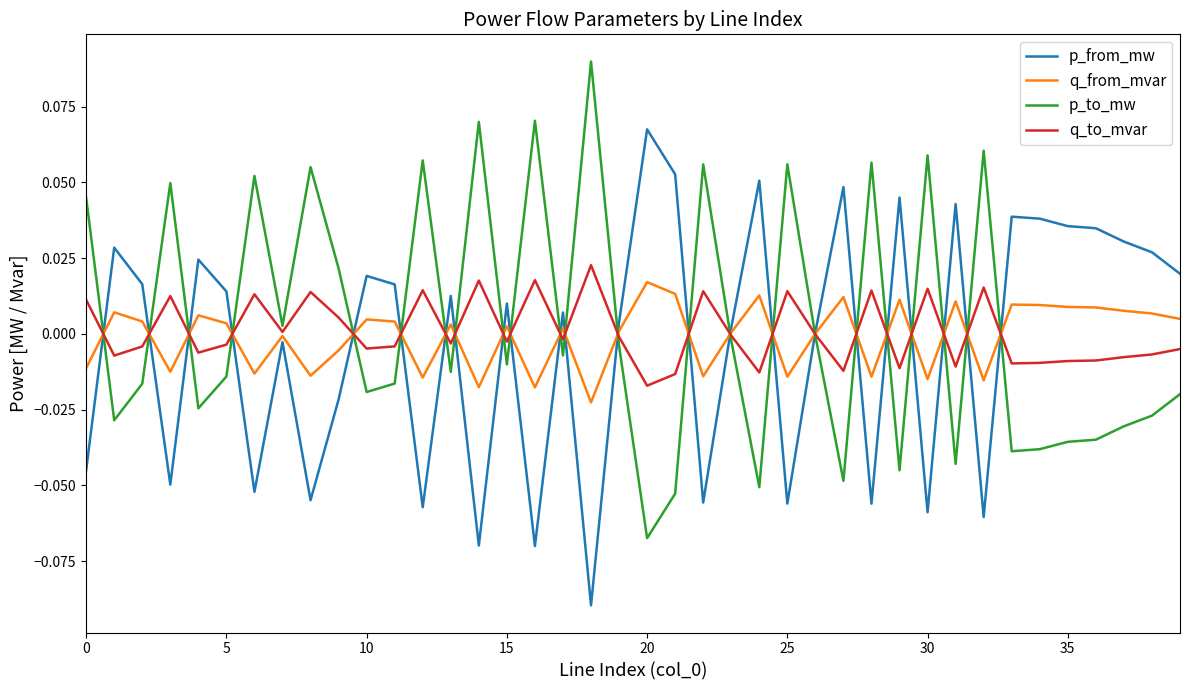

Which category has the lowest value in the p_to_mw series?

20